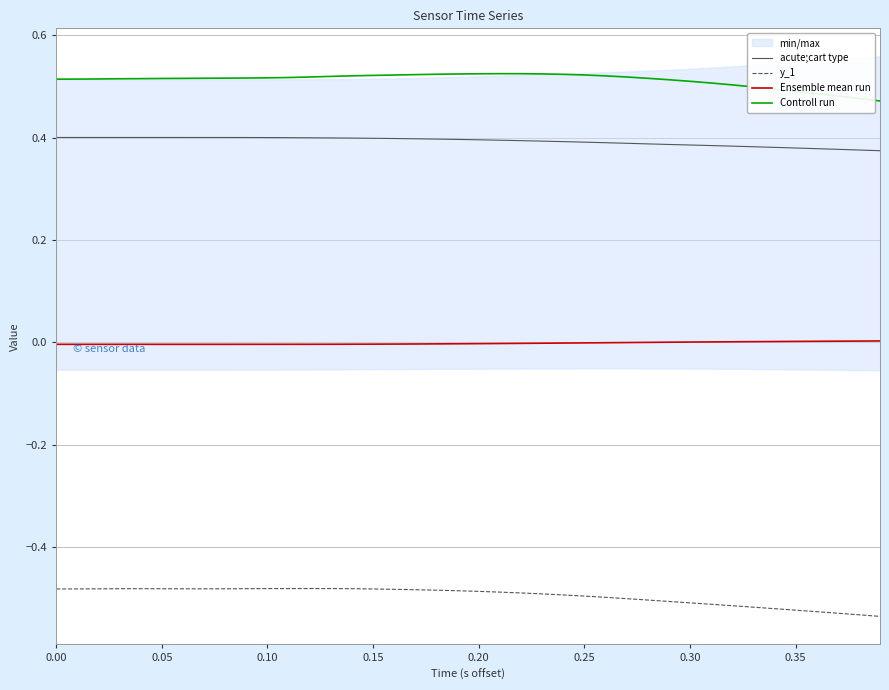

True or false: Controll run and y_1 intersect in this chart.

False